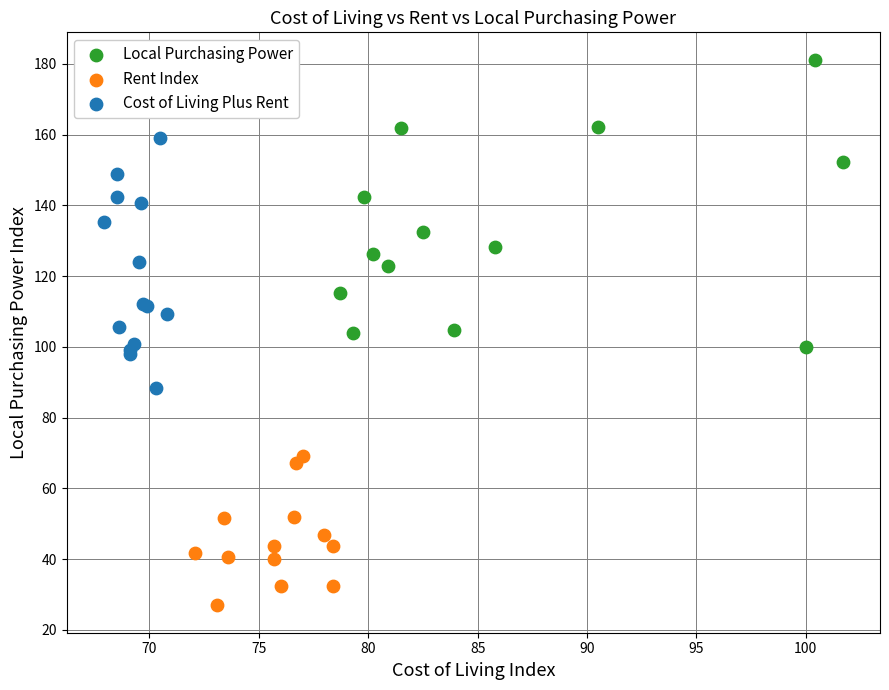

Which series reaches the minimum Y coordinate?

Rent Index